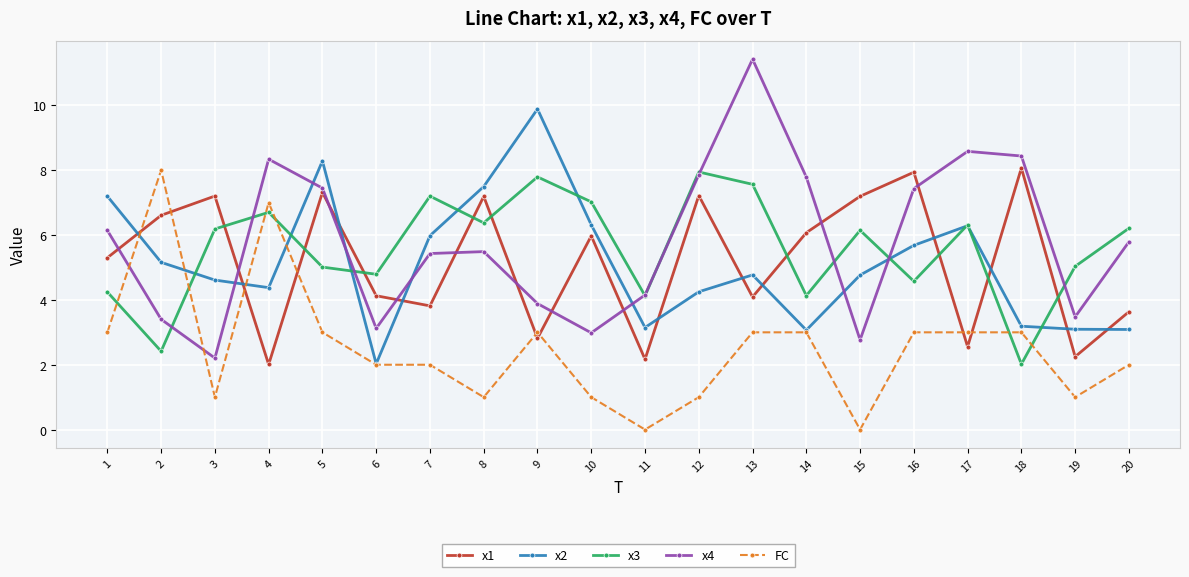

Where do x1 and x3 first cross each other?

3 and 4